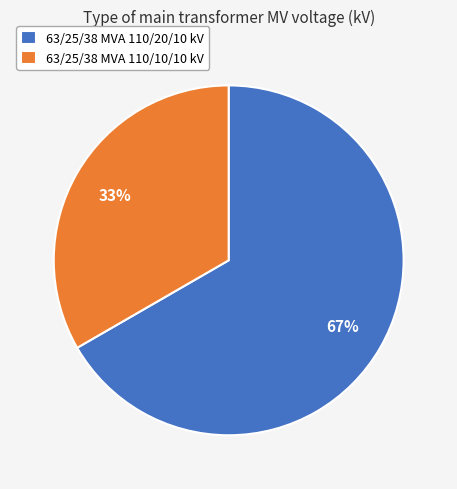

What percentage is the 63/25/38 MVA 110/10/10 kV slice, to the nearest percent?

33%